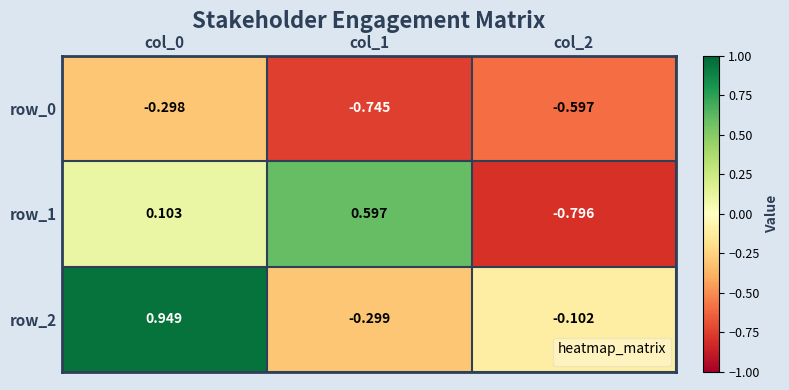

Is the value of row_2 at col_0 greater than the value of row_0 at col_0?

Yes